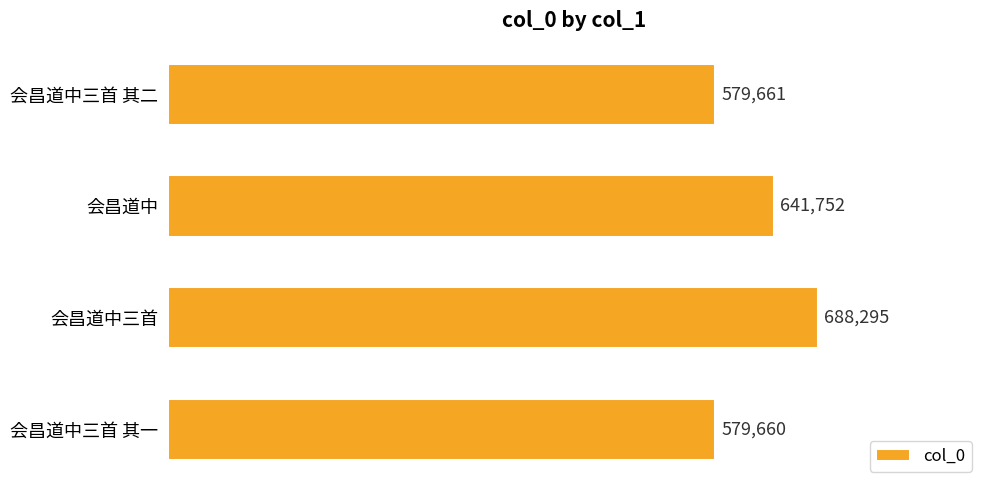

Where is the data nearest to the value 633977?

会昌道中